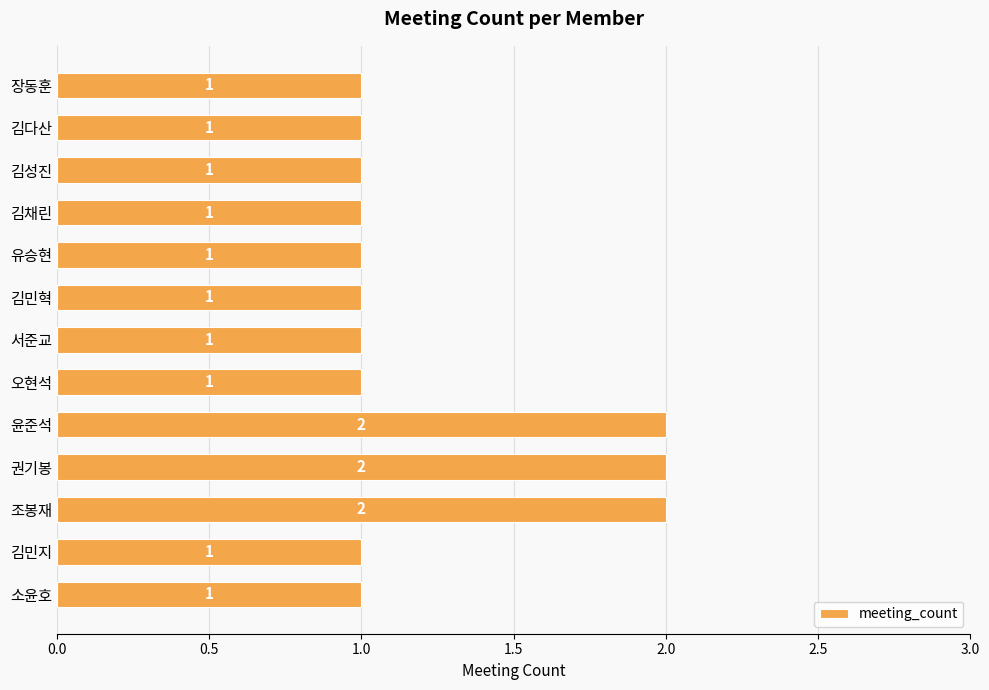

Approximately how many times larger is the value at 김민지 compared to 김다산?

1.0